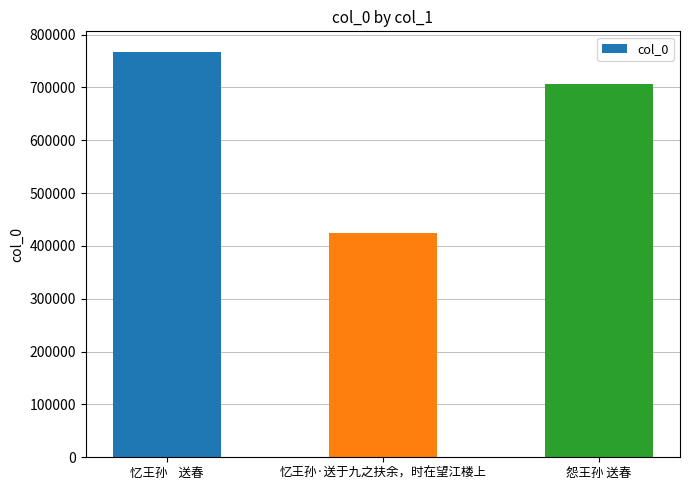

Rank the categories by value from highest to lowest.

忆王孙    送春, 怨王孙 送春, 忆王孙·送于九之扶余，时在望江楼上